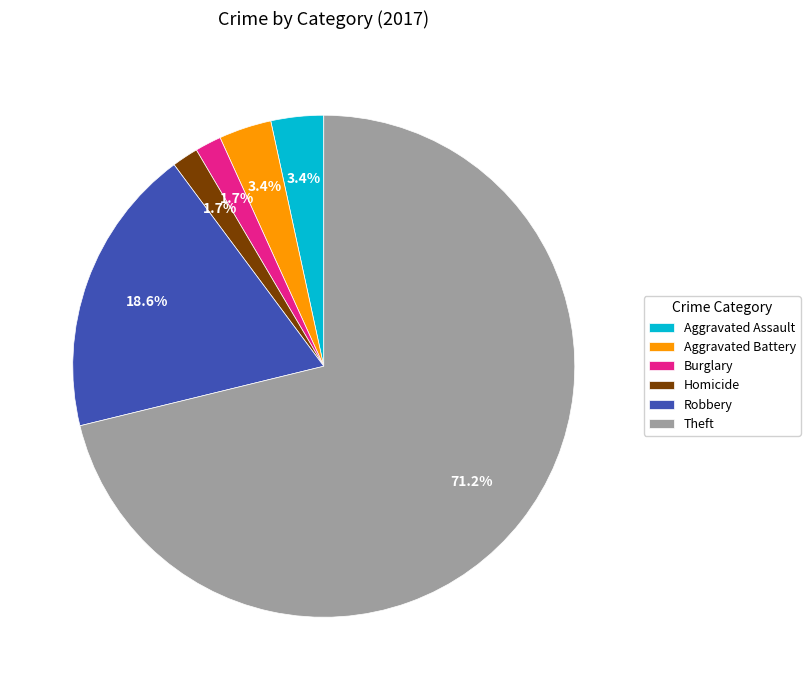

To the nearest percent, what portion does Theft represent?

71%